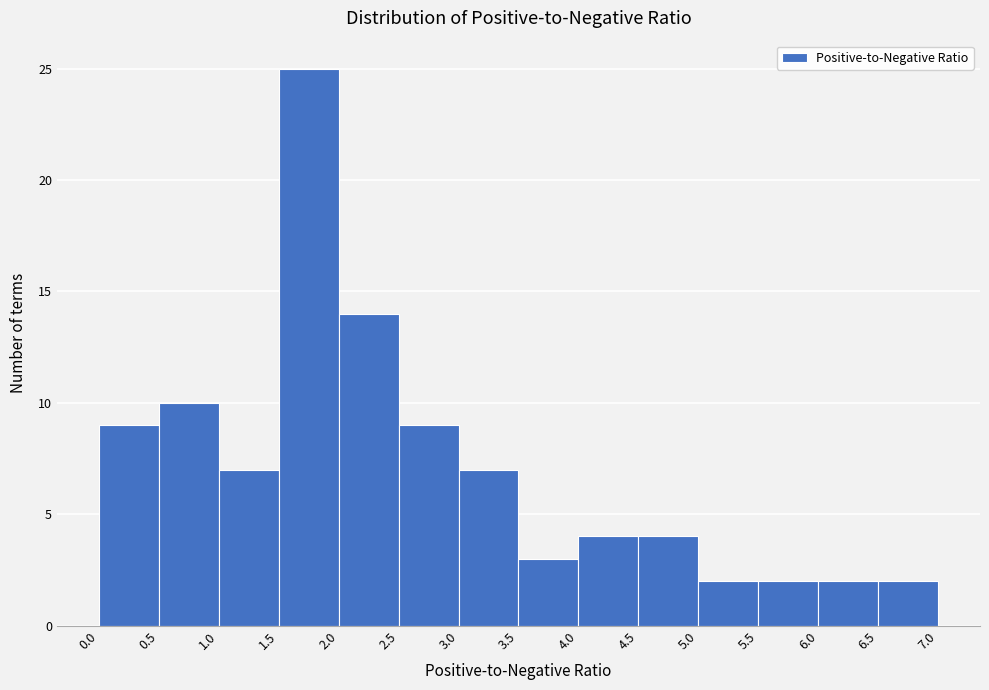

Over which range of the x-axis is the bar tallest?

1.5 to 2.0